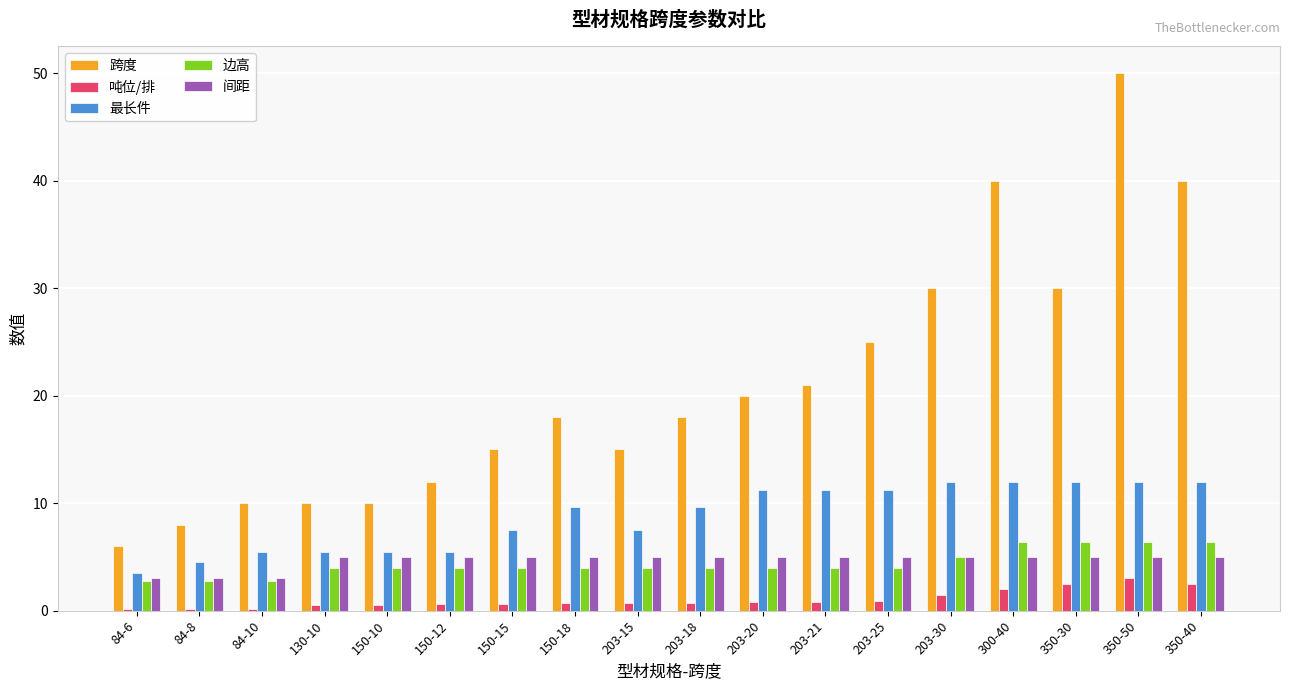

What is the difference between the highest and lowest values at 300-40?

38.0